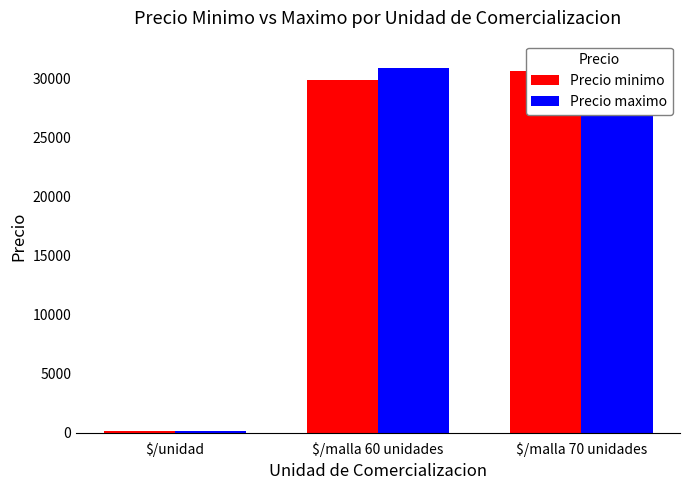

Are the bars grouped side by side (vs. stacked)?

Yes